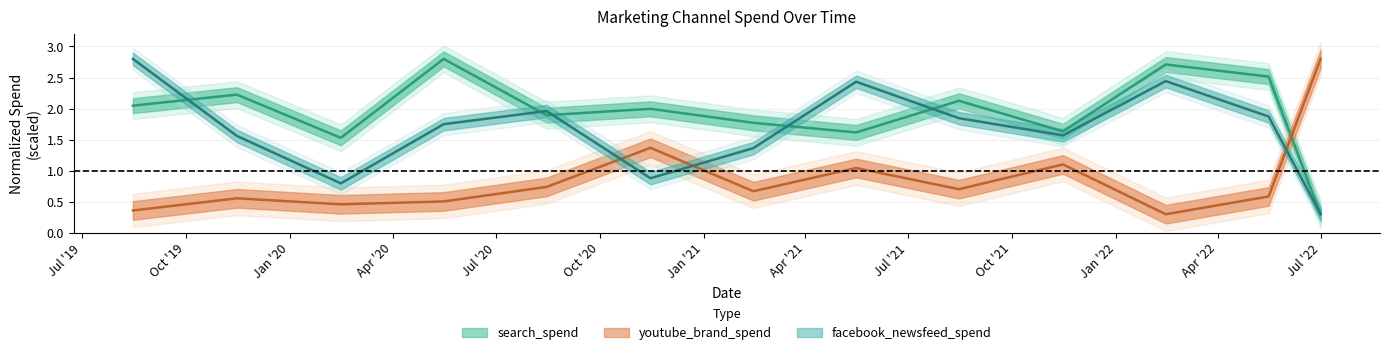

What is the label of the 6th point from the right?

5/16/21